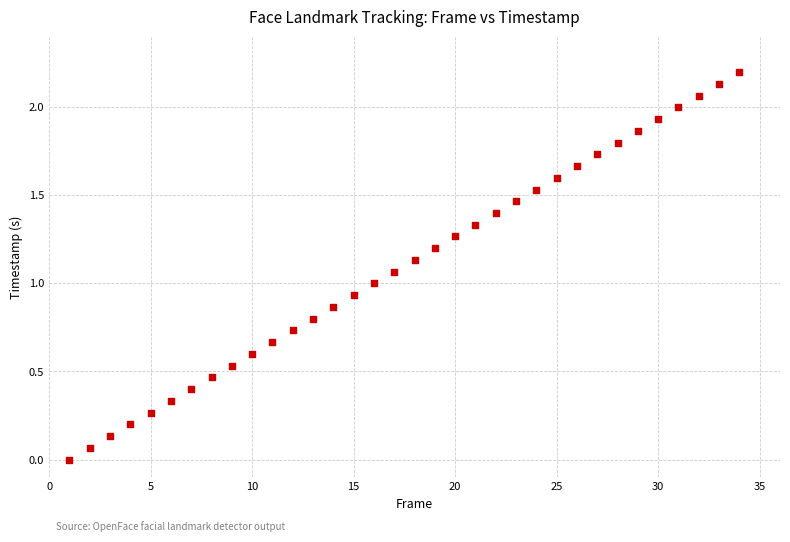

What is the range of X values (max minus min)?

33.0